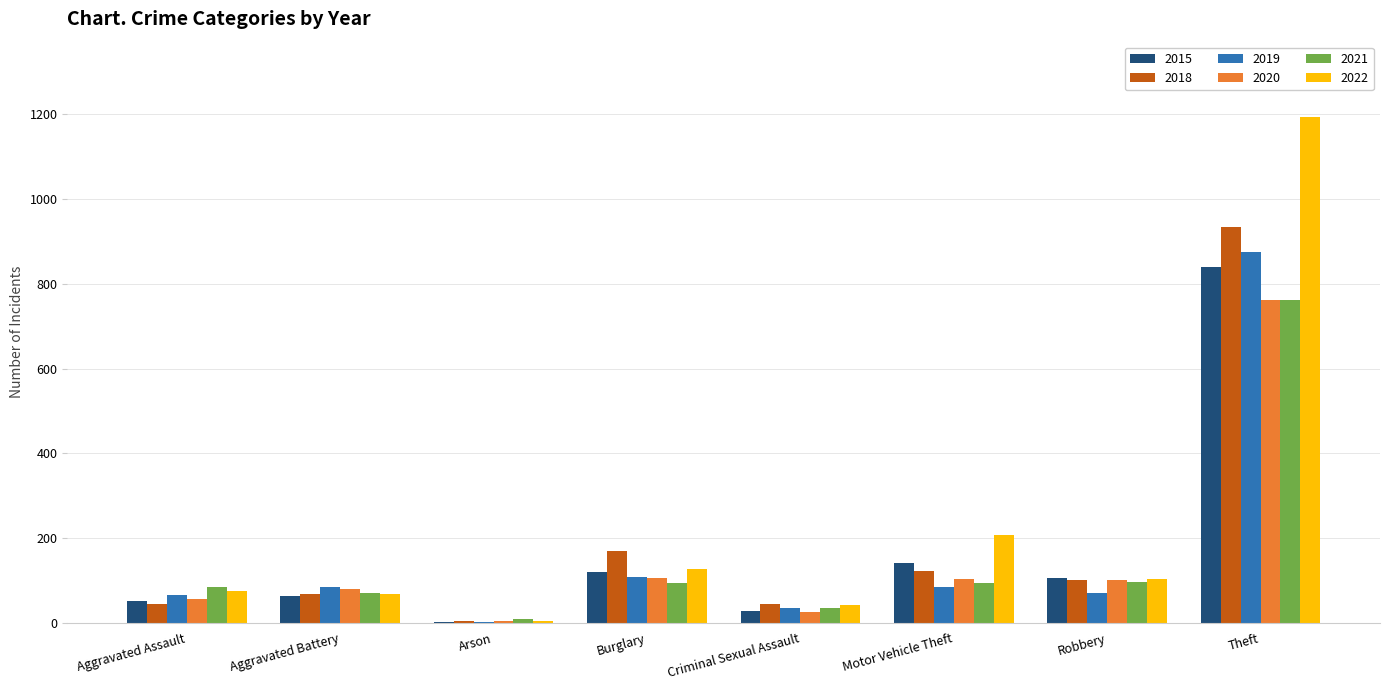

What is the sum of all 2015 values?

1350